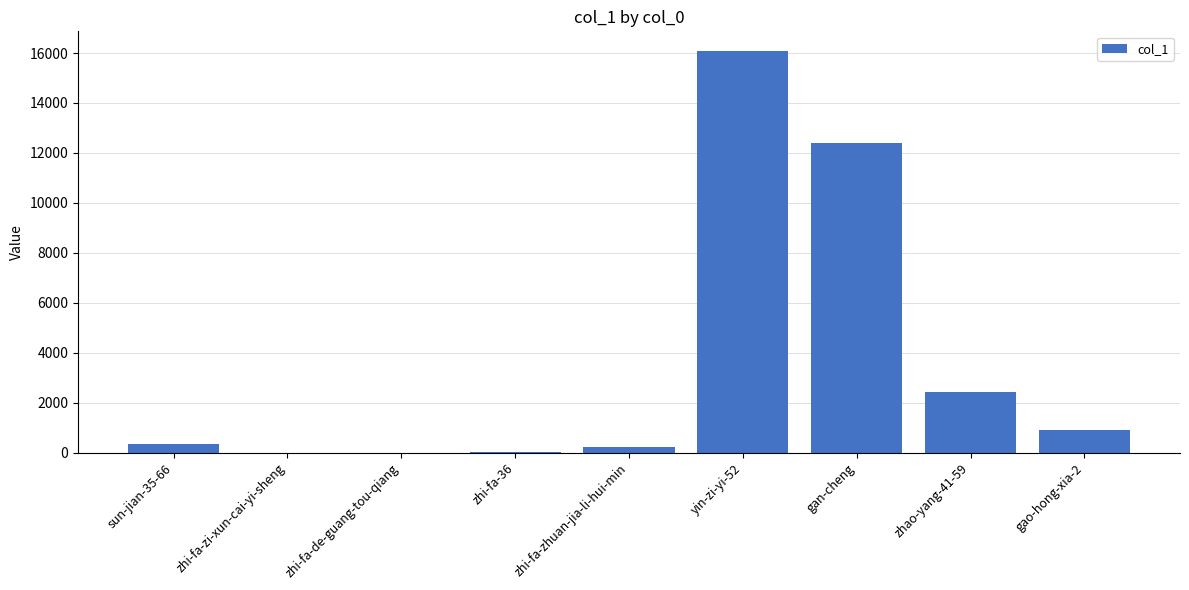

True or false: the data shows 7 at zhi-fa-zi-xun-cai-yi-sheng.

True